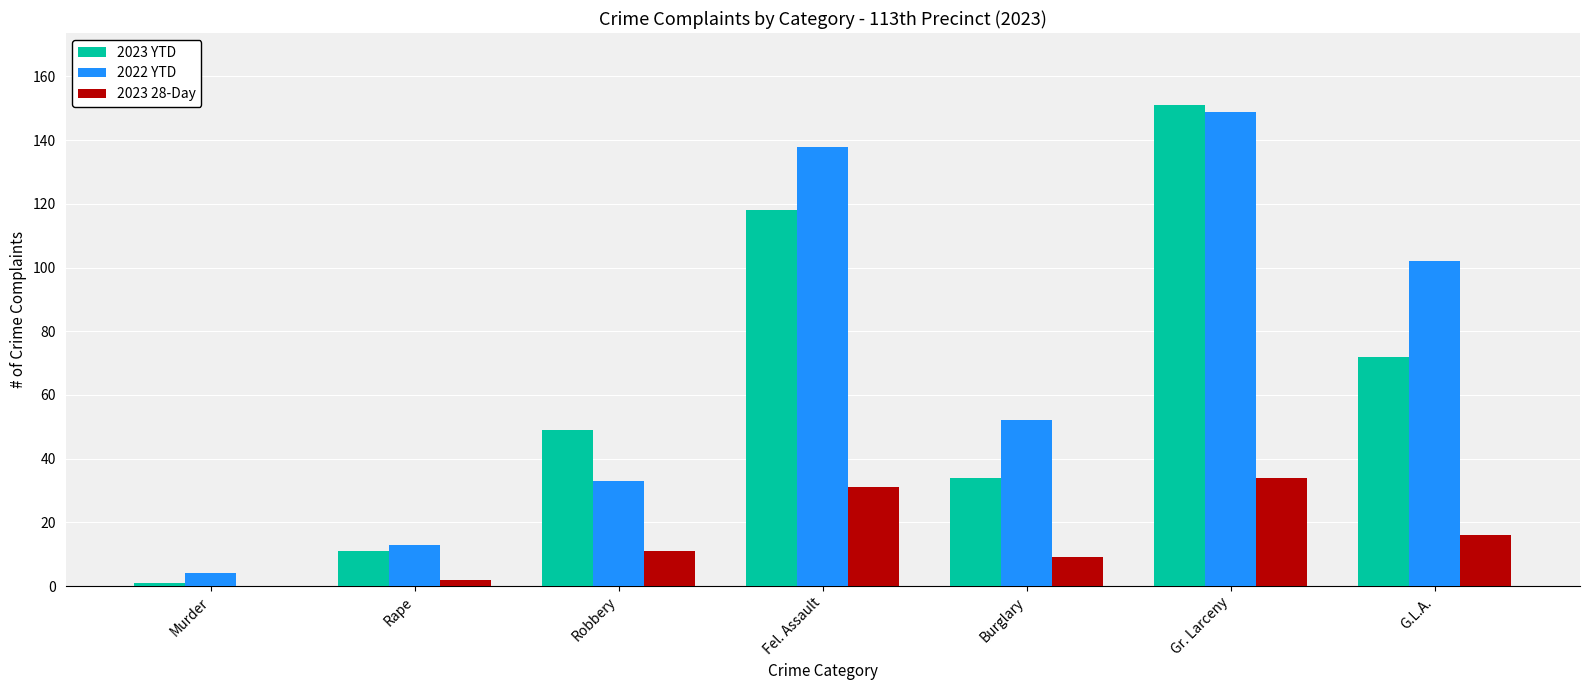

How many values in 2023 28-Day are above zero?

6